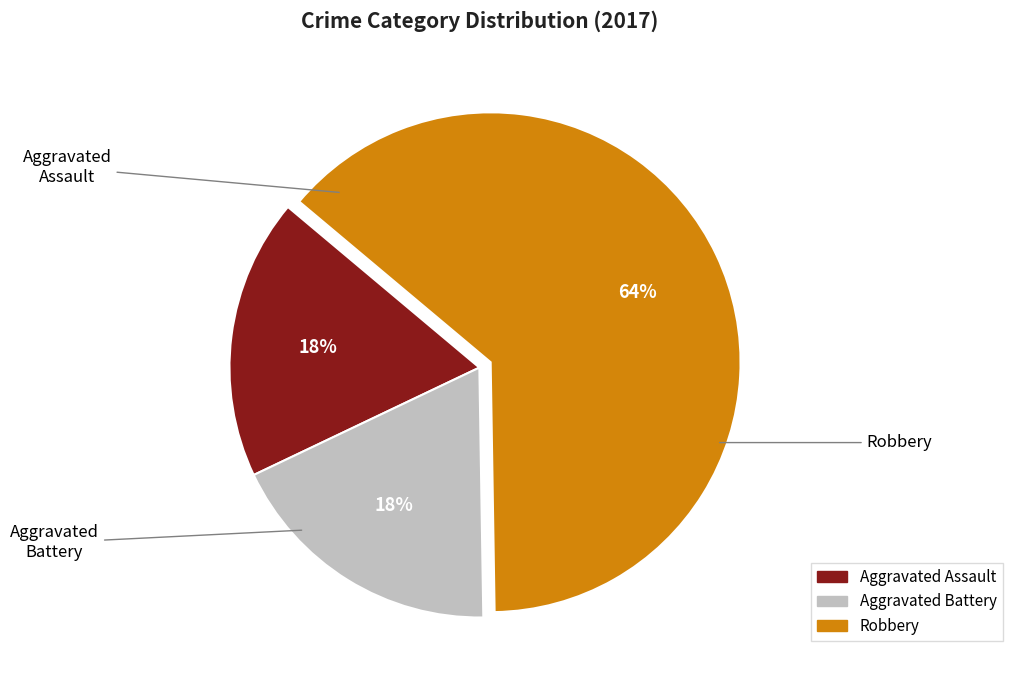

Which slice is the largest?

Robbery